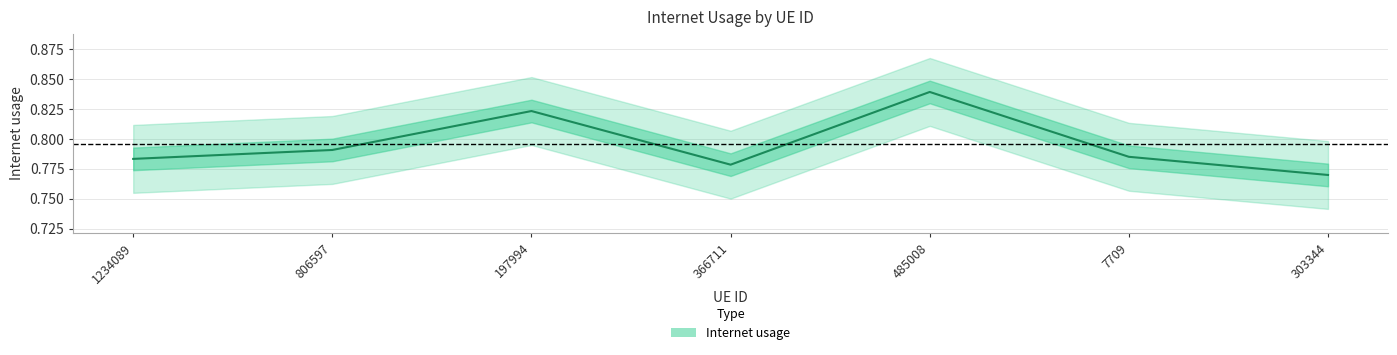

What position from the left is 7709?

6